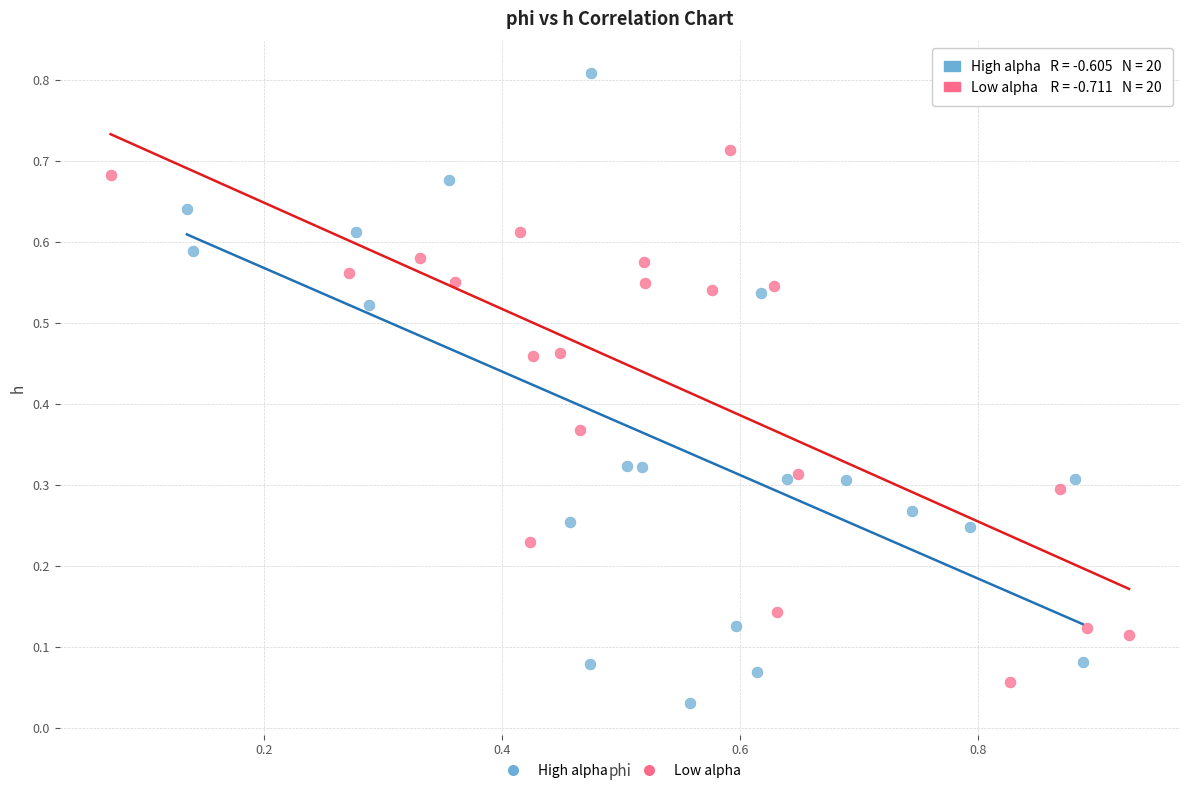

Which series contains the highest Y value?

High alpha